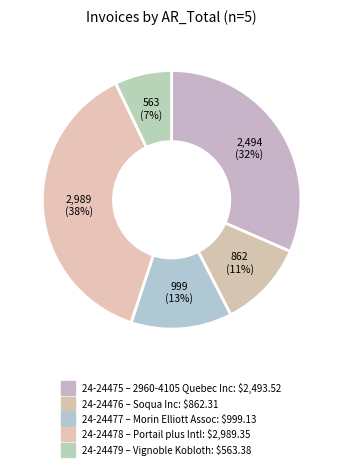

To the nearest percent, what is the difference between the 24-24475 and 24-24479 slice percentages?

24%